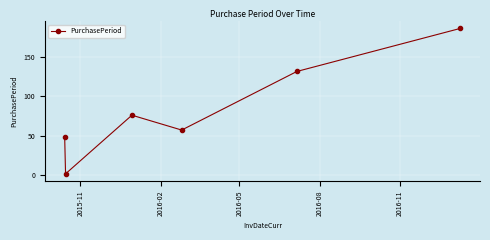

How many lines are shown in the chart?

1